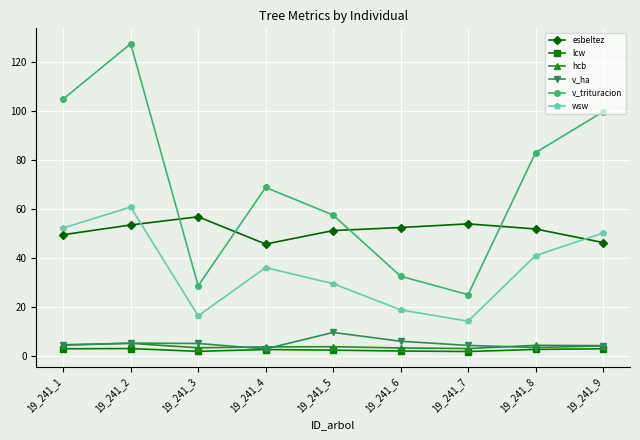

Which series has the largest total across all categories?

v_trituracion